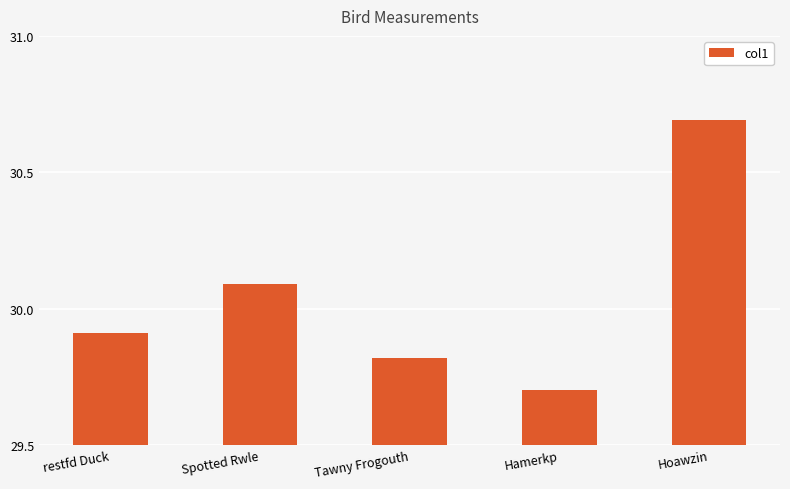

Which has a higher value, Hoawzin or Tawny Frogouth?

Hoawzin